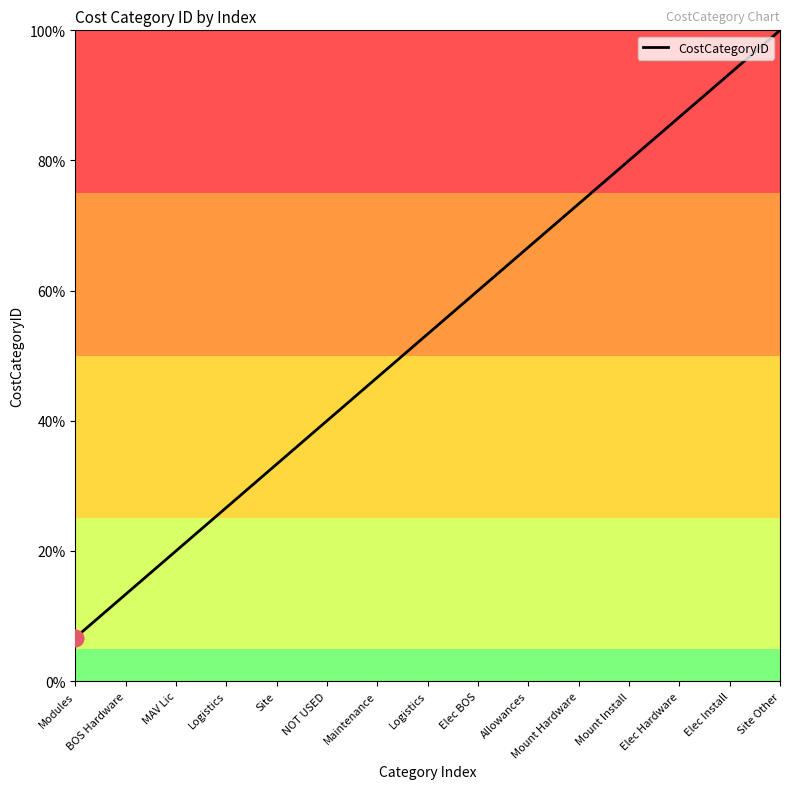

True or false: the data shows 86.7 at Elec Hardware.

True